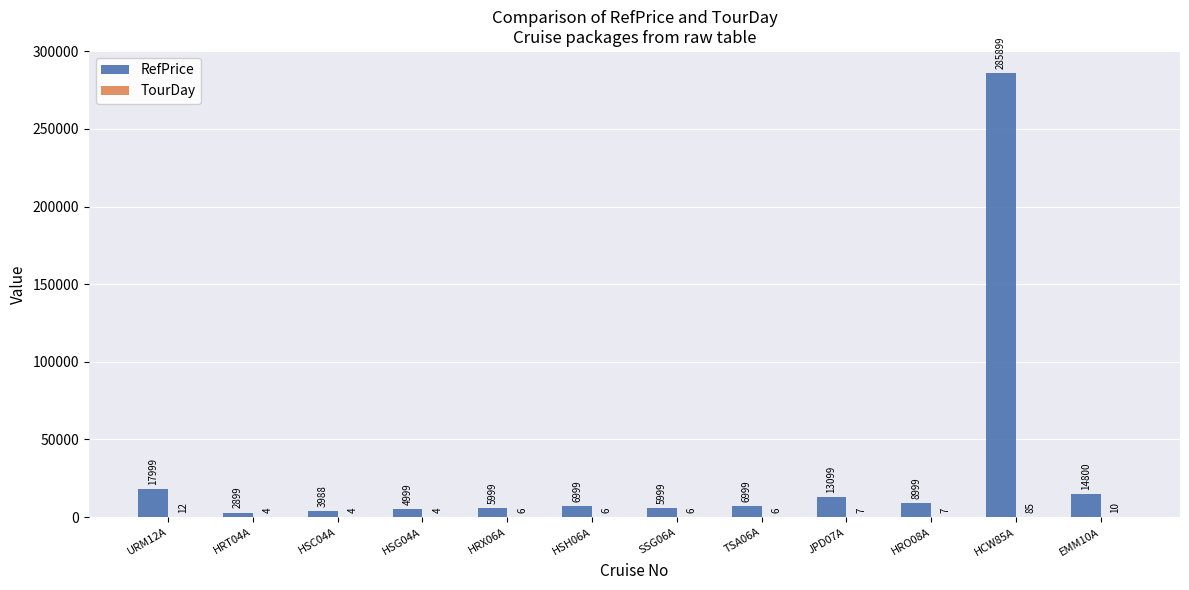

What is the maximum value shown in the chart?

285899